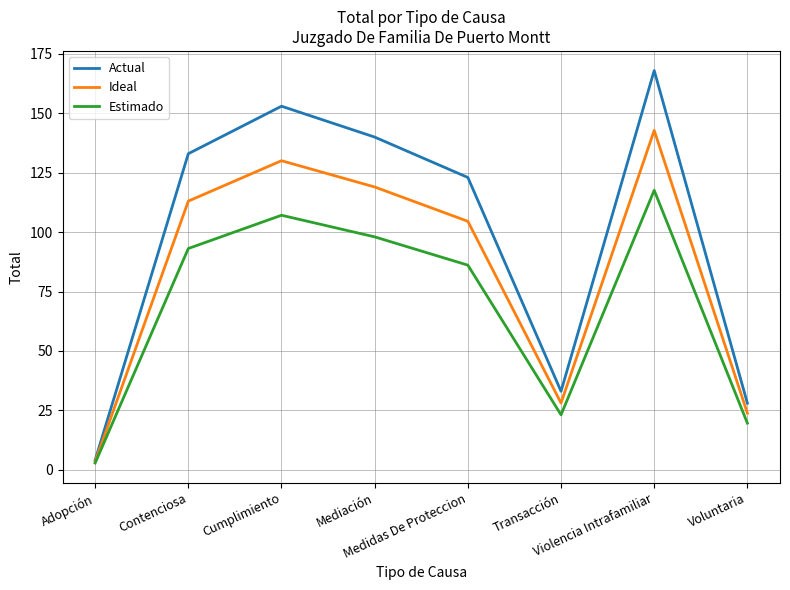

Rank the series at Violencia Intrafamiliar from lowest to highest value.

Estimado, Ideal, Actual